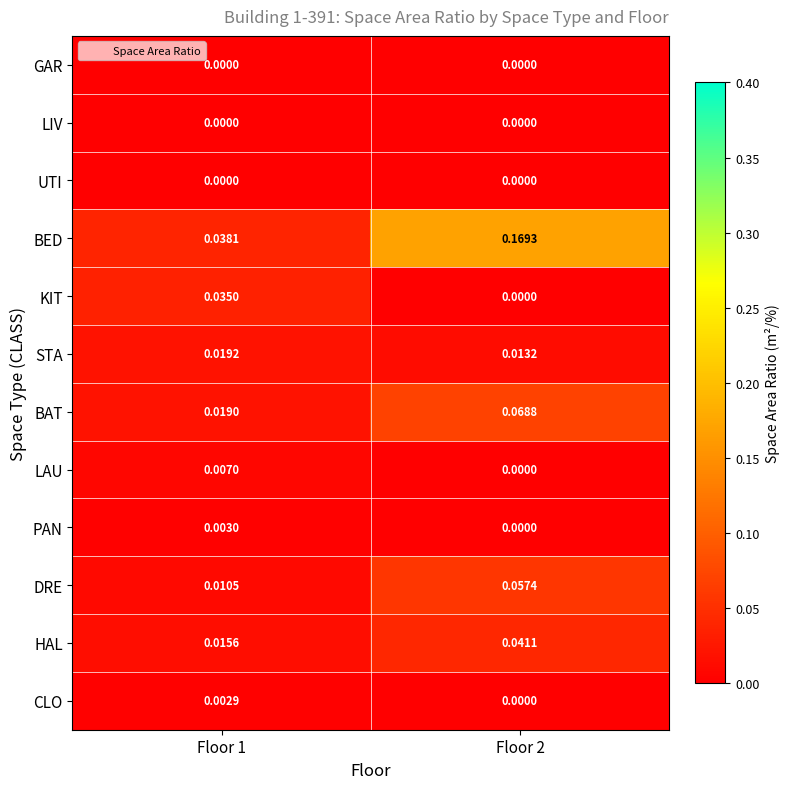

Between Floor 1 and Floor 2, which series saw the biggest shift?

BED